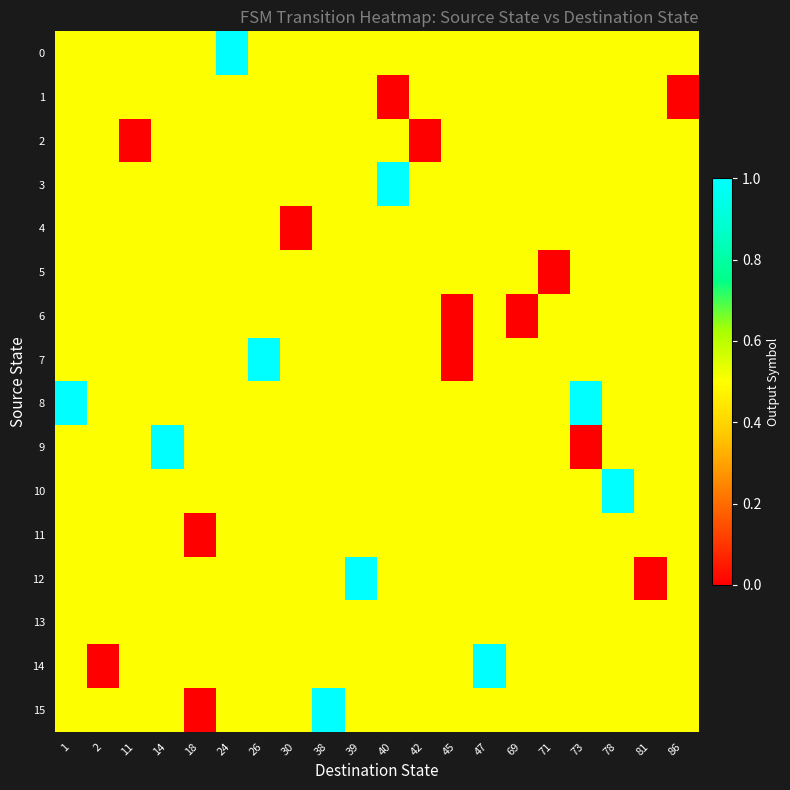

Which label corresponds to the smallest value in the chart?

40